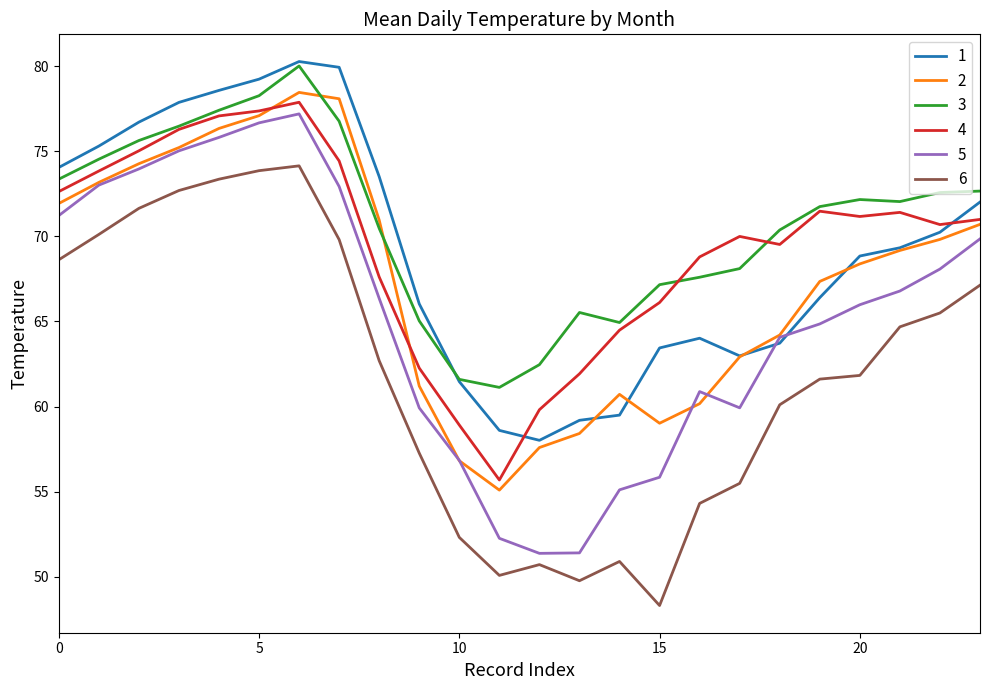

What is the minimum value shown in the chart?

48.3